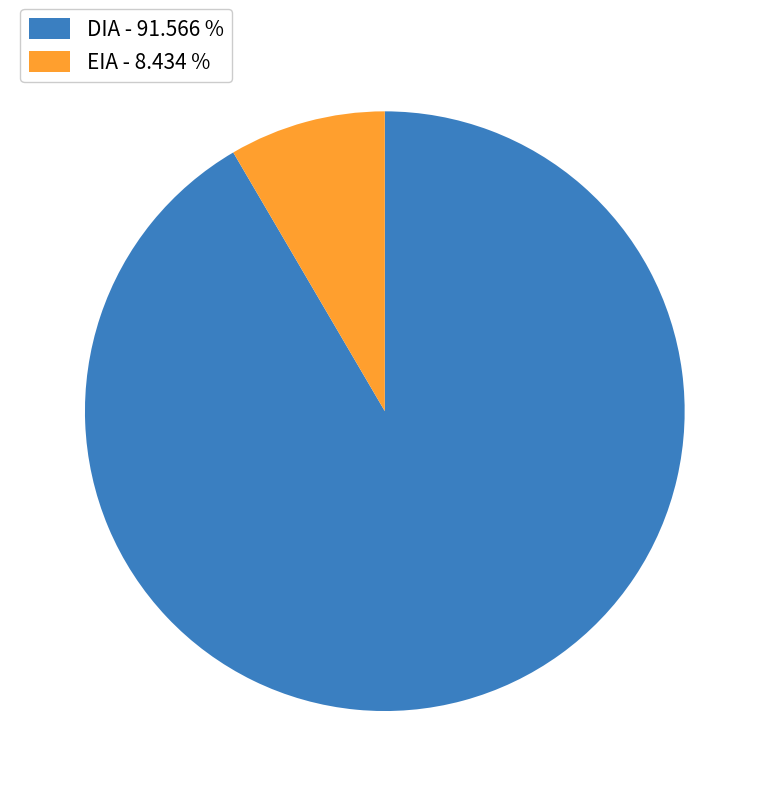

Approximately how many times larger is the value at DIA - 91.566 % compared to EIA - 8.434 %?

10.9